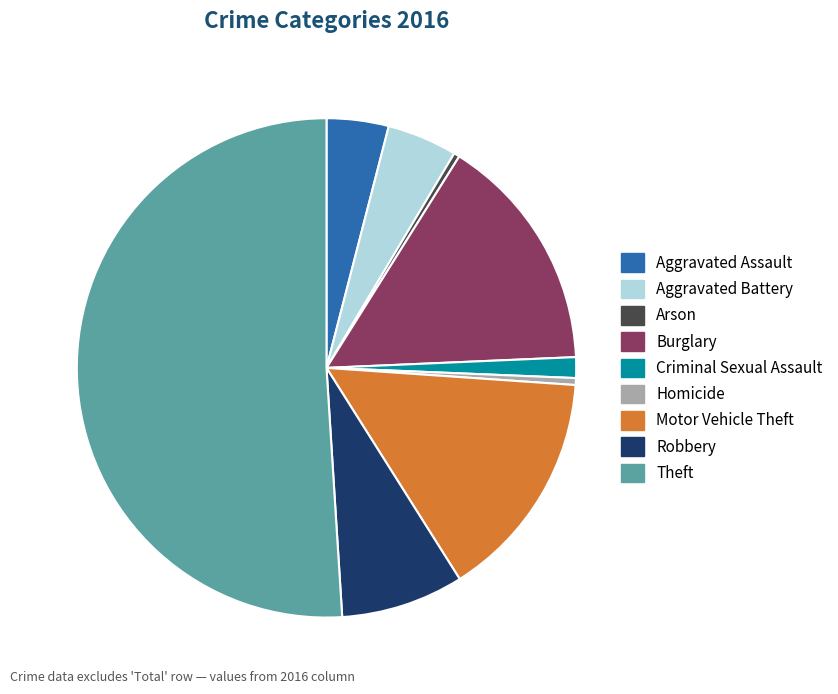

The Criminal Sexual Assault slice represents 11% of the pie. True or false?

False